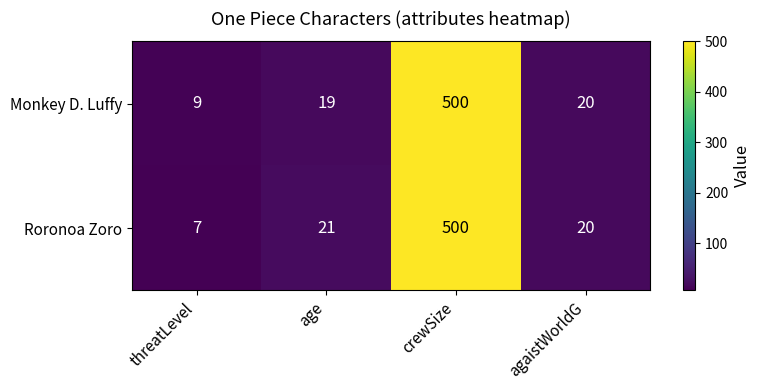

What is the approximate value of Roronoa Zoro at crewSize, to the nearest 50?

500